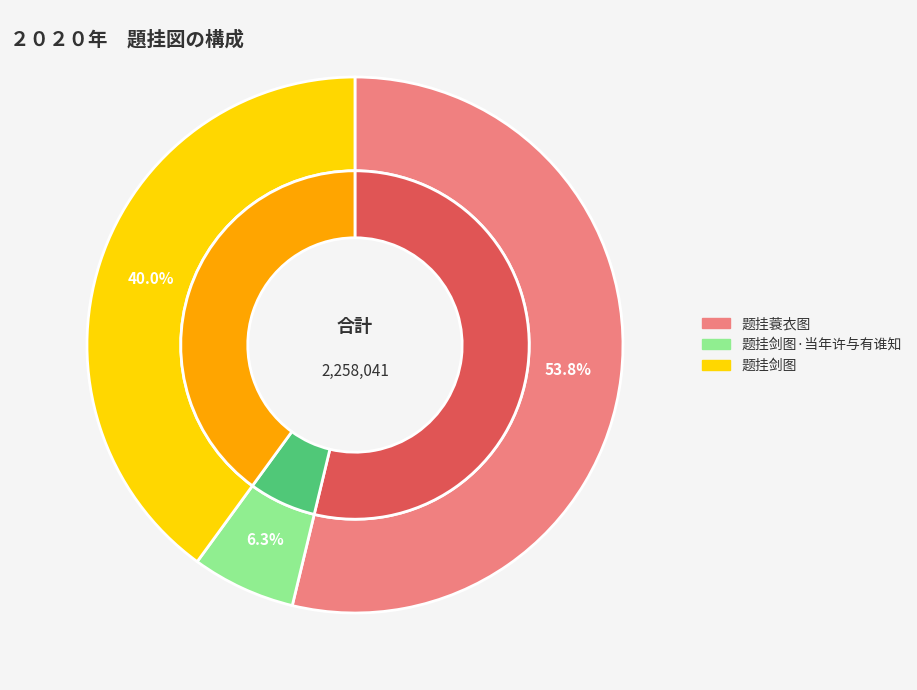

Which category accounts for the majority?

题挂蓑衣图